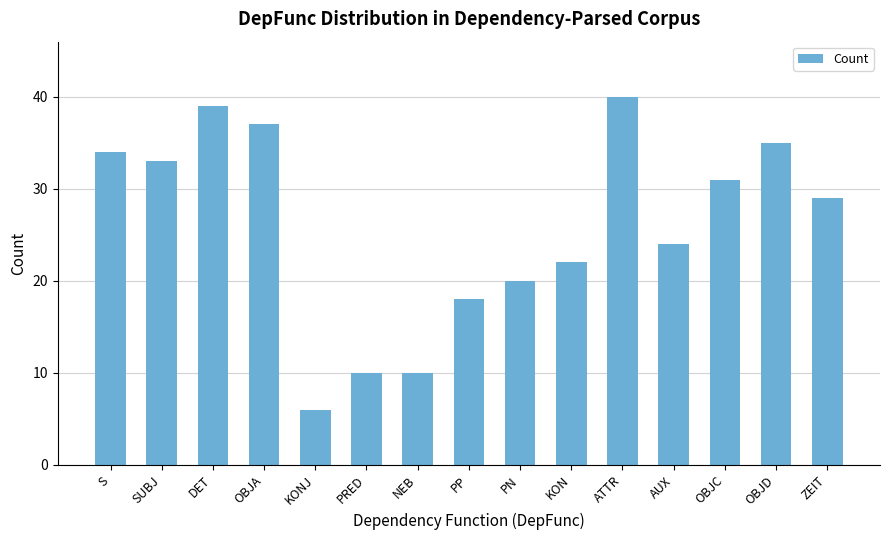

At which category does the chart reach its minimum across all series?

KONJ